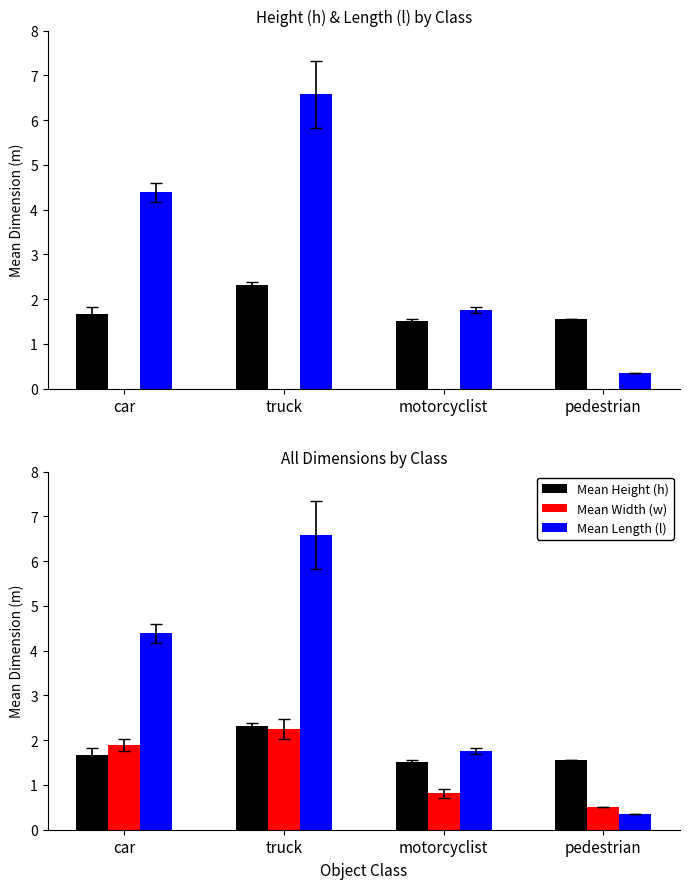

Is it true that Mean Height (h) equals 1.3 at truck?

False